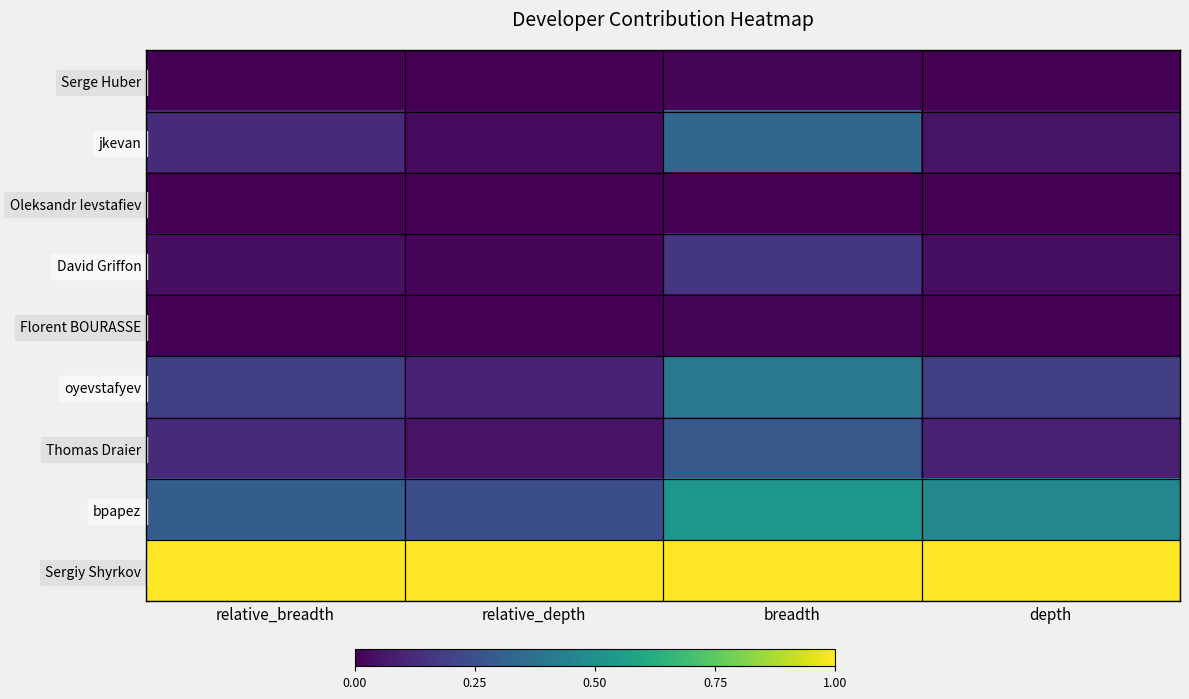

Between breadth and relative_depth, which is larger?

breadth